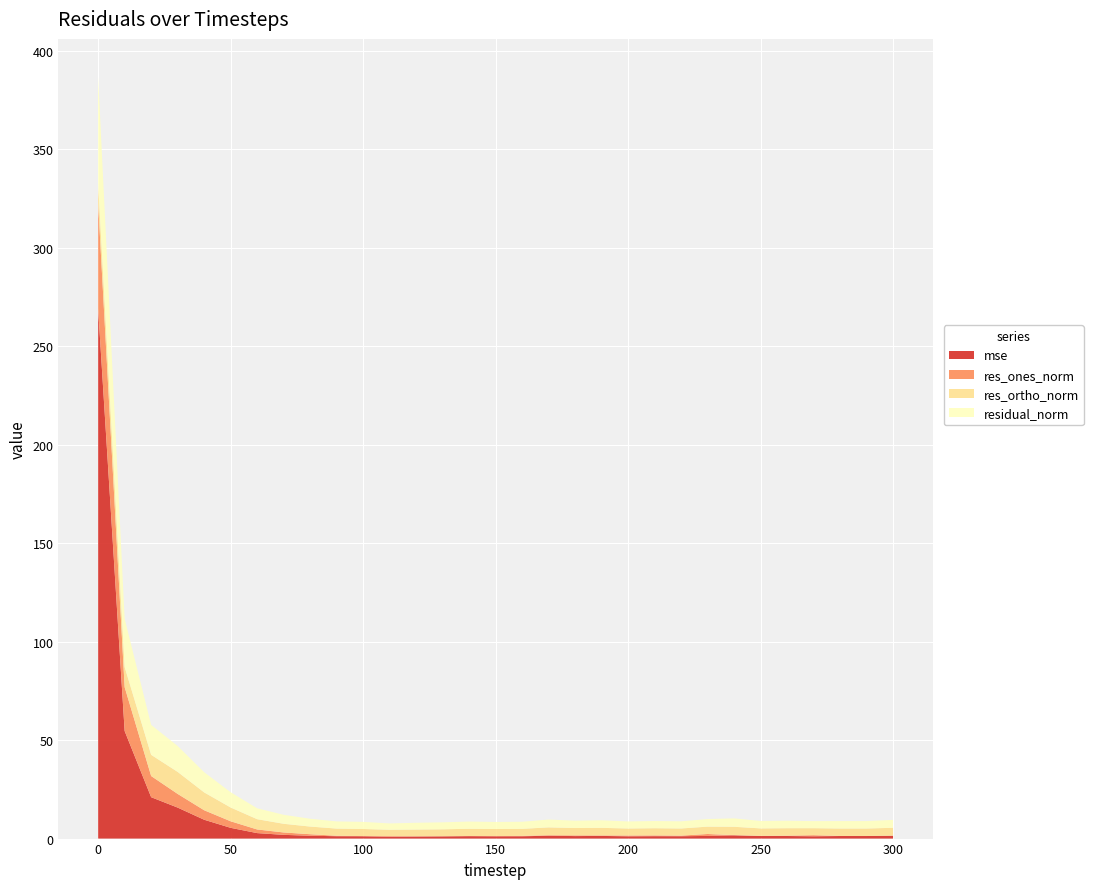

Reading left to right, list all the values displayed in this chart.

mse: 268.9	54.6	21.0	15.7	9.6	5.5	2.8	1.9	1.4	1.2	1.2	0.9	1.1	1.1	1.2	1.2	1.2	1.4	1.3	1.3	1.2	1.2	1.2	1.4	1.7	1.3	1.3	1.2	1.3	1.3	1.5
res_ones_norm: 53.5	22.3	10.7	6.9	4.8	3.3	1.8	1.2	0.8	0.2	0.1	0.3	0.1	0.0	0.1	0.1	0.2	0.3	0.4	0.3	0.4	0.4	0.3	1.0	0.1	0.1	0.2	0.6	0.0	0.0	0.0
res_ortho_norm: 9.9	10.2	10.8	11.2	9.1	7.0	5.2	4.4	3.9	3.6	3.6	3.2	3.4	3.5	3.7	3.6	3.6	4.0	3.7	3.8	3.6	3.6	3.6	3.7	4.3	3.8	3.8	3.6	3.8	3.8	4.0
residual_norm: 54.4	24.5	15.2	13.2	10.3	7.7	5.5	4.6	4.0	3.6	3.6	3.2	3.4	3.5	3.7	3.6	3.6	4.0	3.7	3.9	3.6	3.7	3.6	3.9	4.3	3.8	3.8	3.6	3.8	3.8	4.0